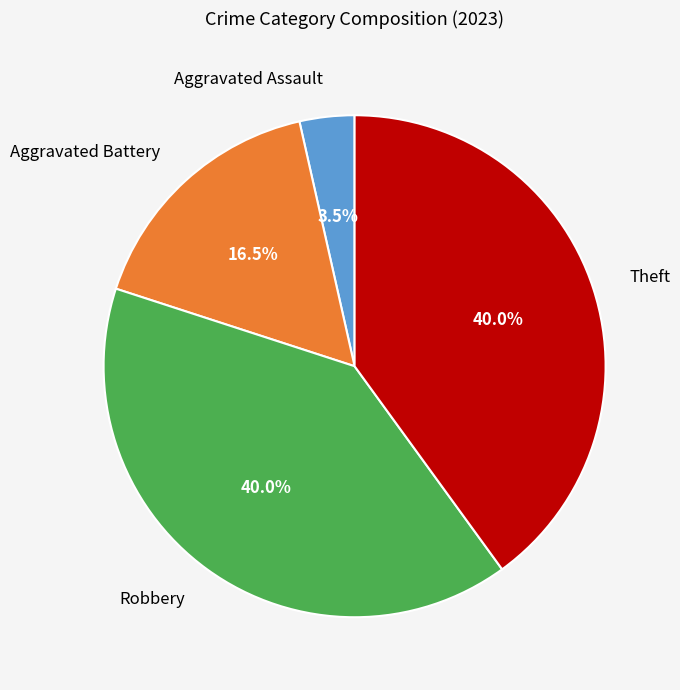

Does Aggravated Assault represent more than half of the total?

No